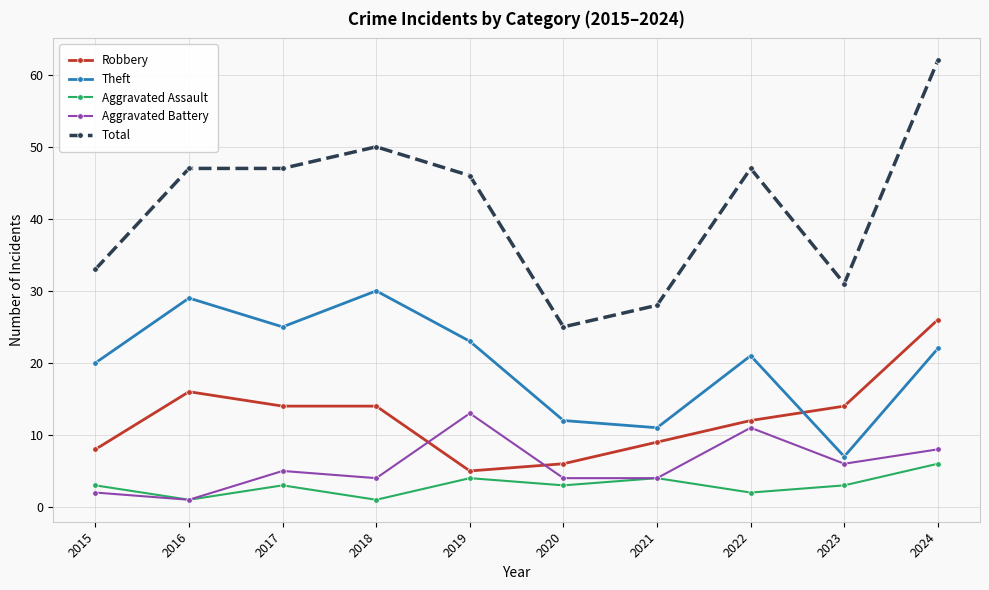

How many values in the Total series are below 47?

5